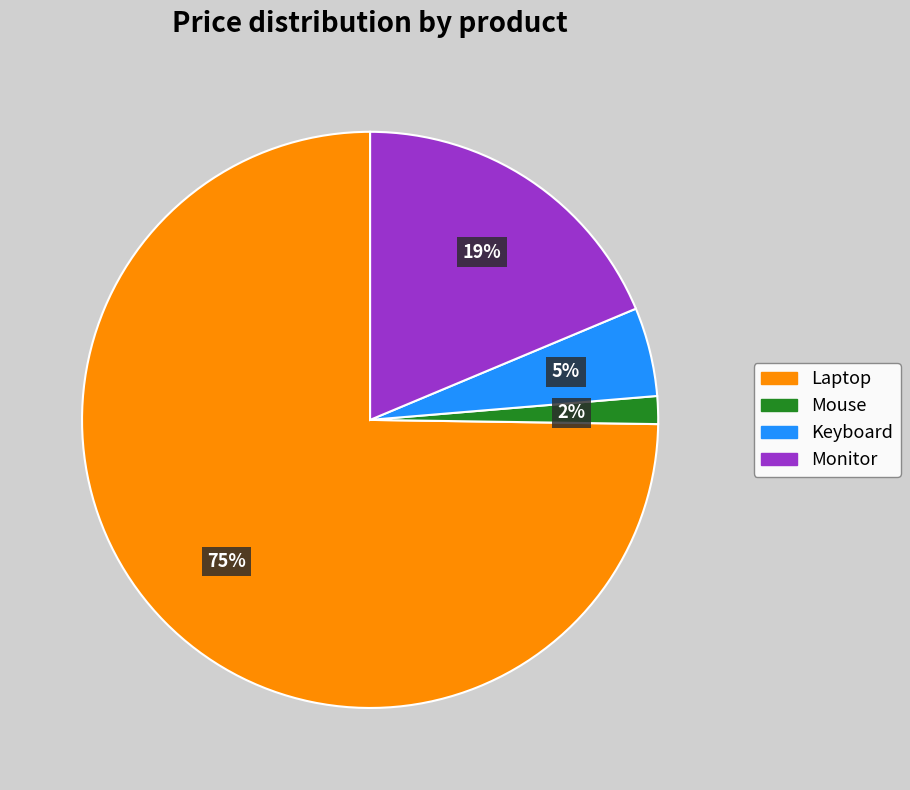

How many slices are in this pie chart?

4